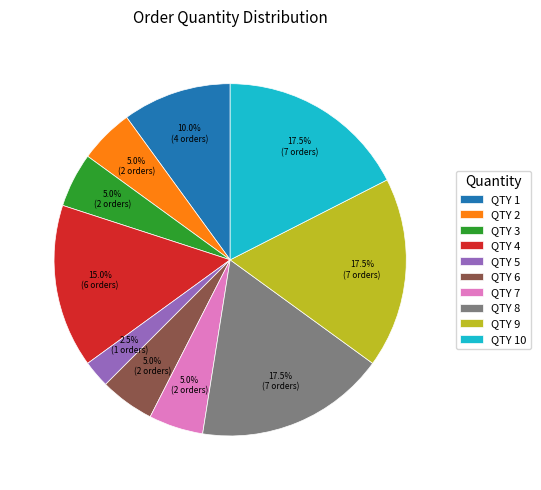

Does any single category account for the majority?

No